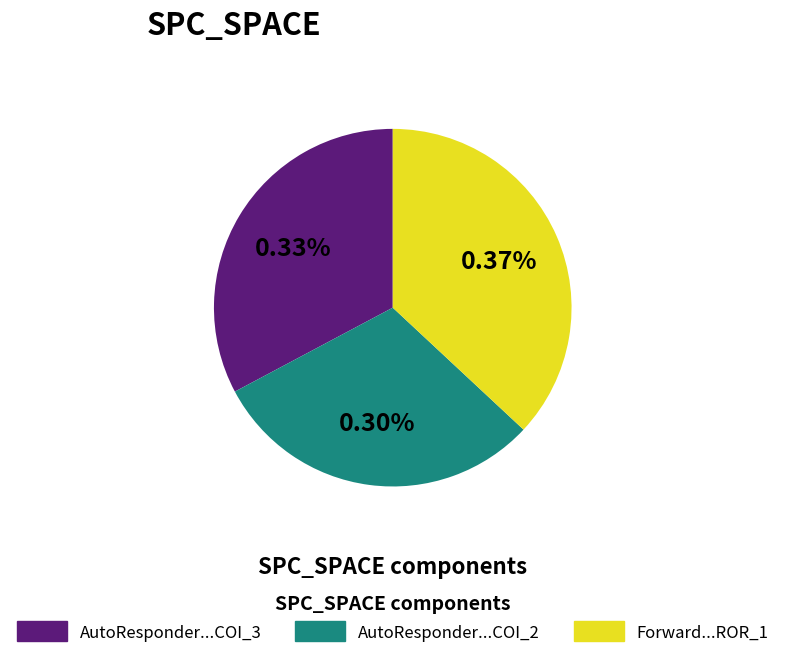

Is it true that AutoResponder.EmailSystem.Client.COI_2 is 30% of the pie?

True